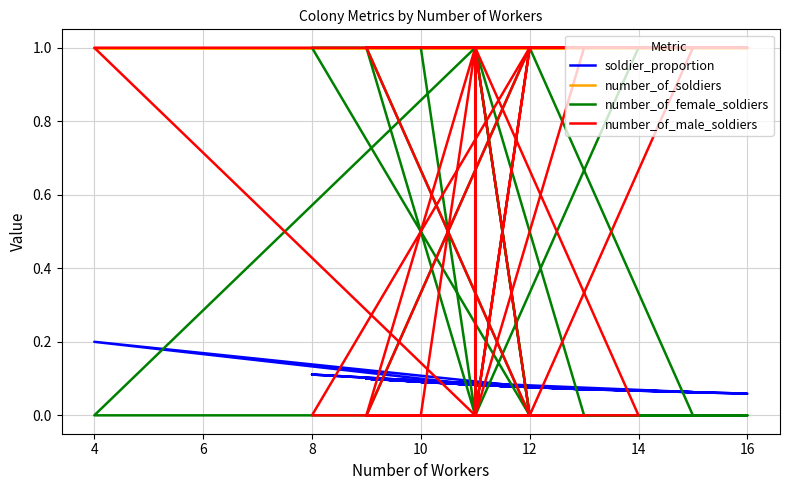

Is it true that number_of_male_soldiers equals 0.7 at 10?

False